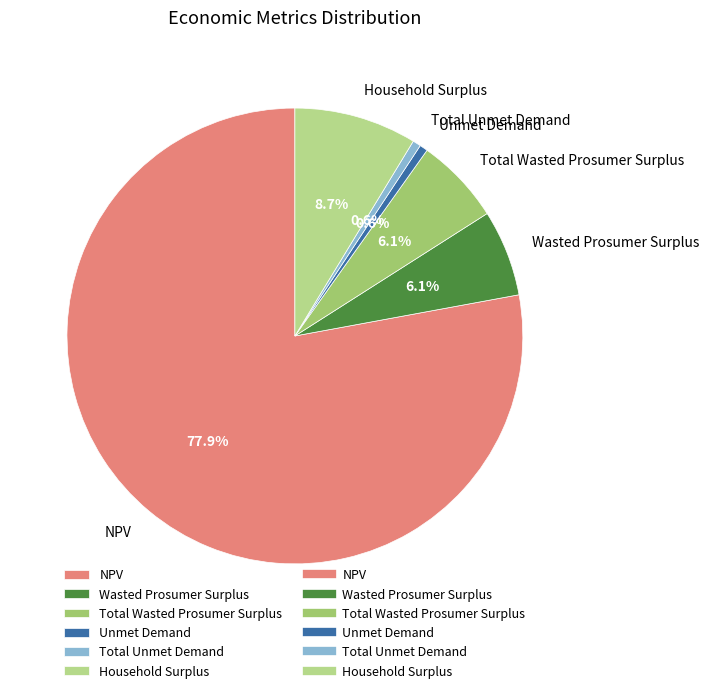

To the nearest percent, what is the combined percentage of Total Unmet Demand and Wasted Prosumer Surplus?

7%